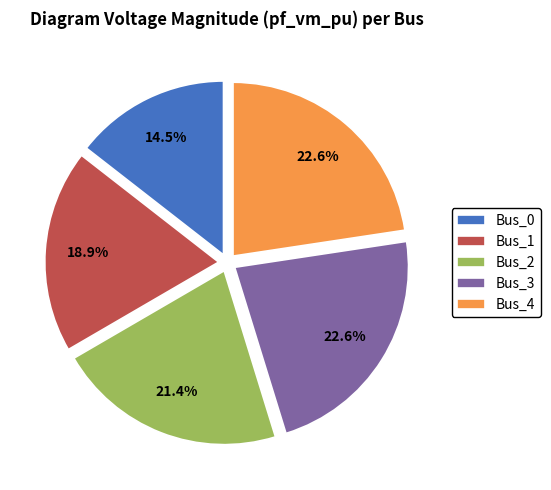

Is there a majority slice in this chart?

No